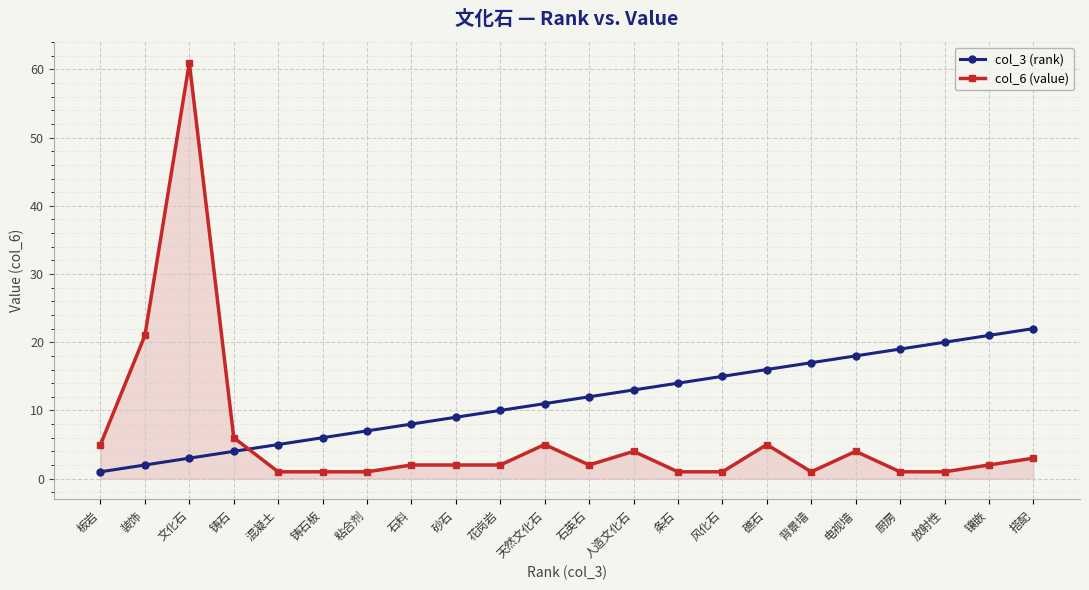

The col_6 (value) series shows 5 at 天然文化石. True or false?

True